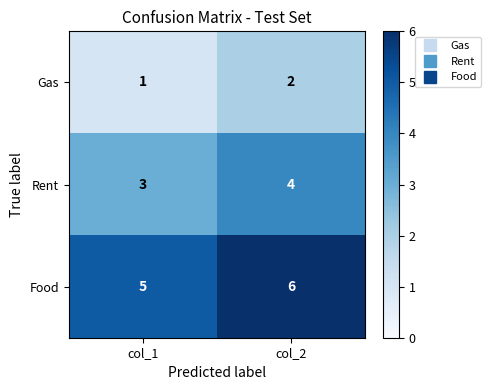

What is the sum of all Food values?

11